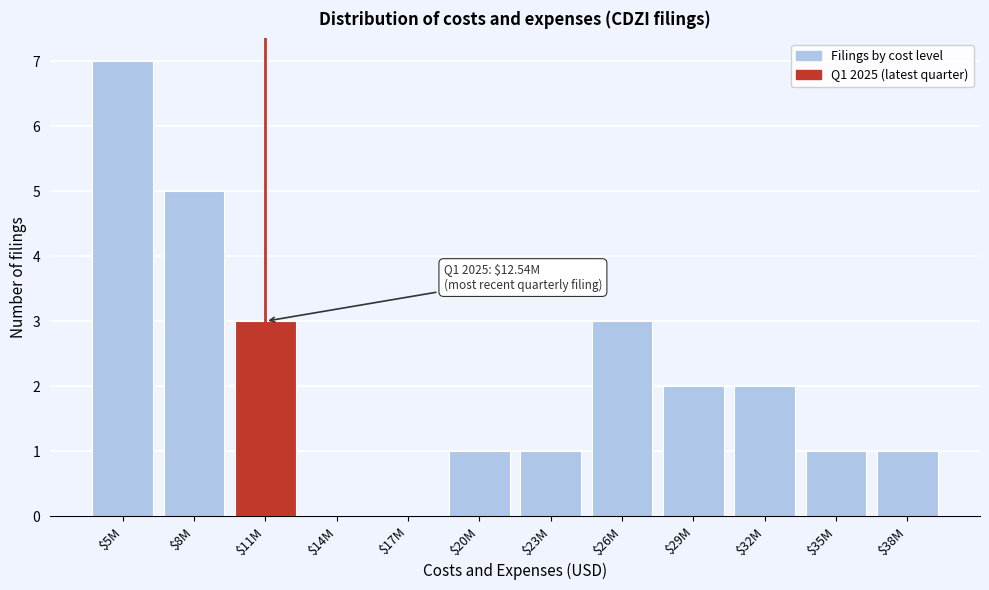

The chart shows a value of 3 at $32M. True or false?

False